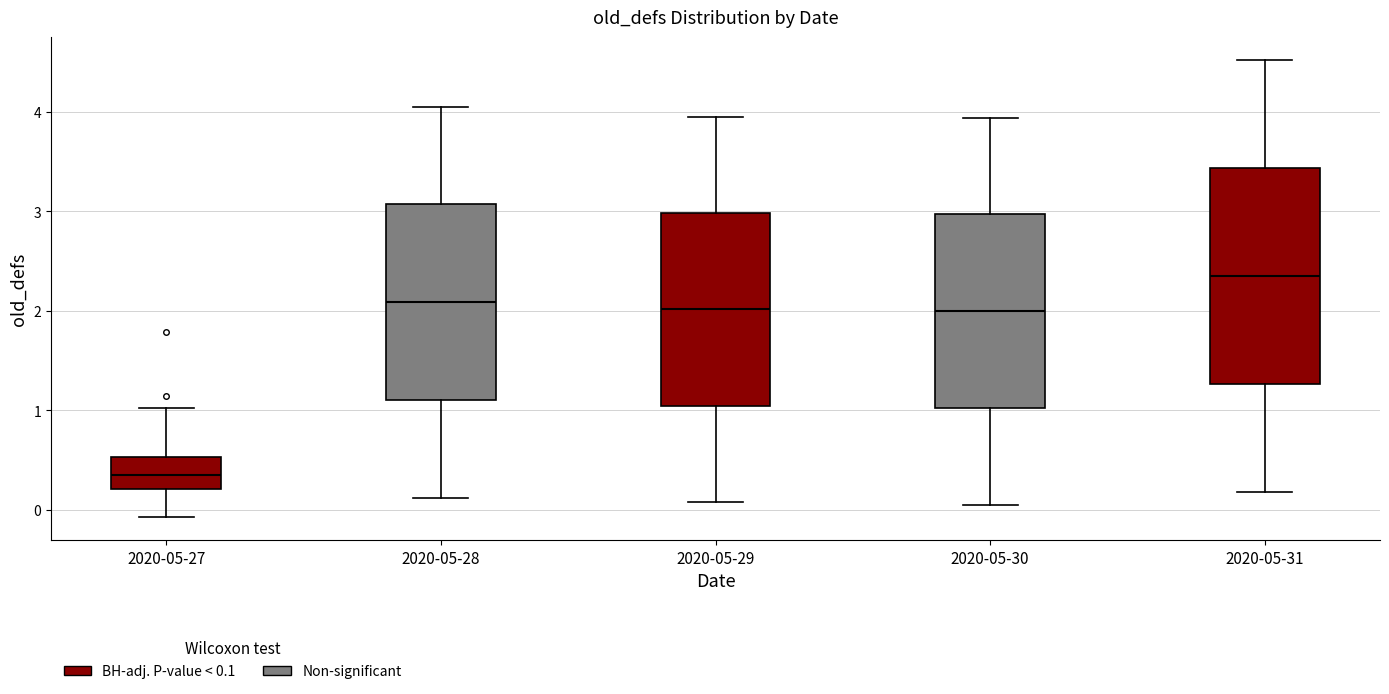

Reading left to right, transcribe this box plot: for each box, give where its median line is, the range the box spans, and where its two whiskers end, as read against the y-axis. The values are not printed on the chart, so give them approximately, as read against the axis.

2020-05-27: median 0.4, box 0.2 to 0.5, whiskers -0.1 to 1.0
2020-05-28: median 2.1, box 1.1 to 3.1, whiskers 0.1 to 4.1
2020-05-29: median 2.0, box 1.0 to 3.0, whiskers 0.1 to 4.0
2020-05-30: median 2.0, box 1.0 to 3.0, whiskers 0.1 to 3.9
2020-05-31: median 2.4, box 1.3 to 3.4, whiskers 0.2 to 4.5